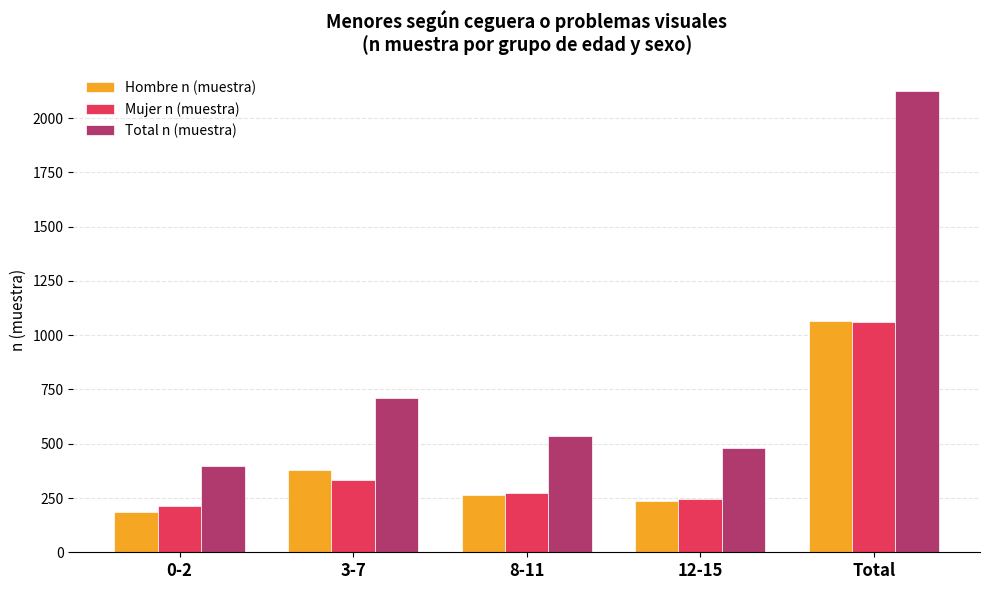

Is it true that Total n (muestra) equals 831 at Total?

False